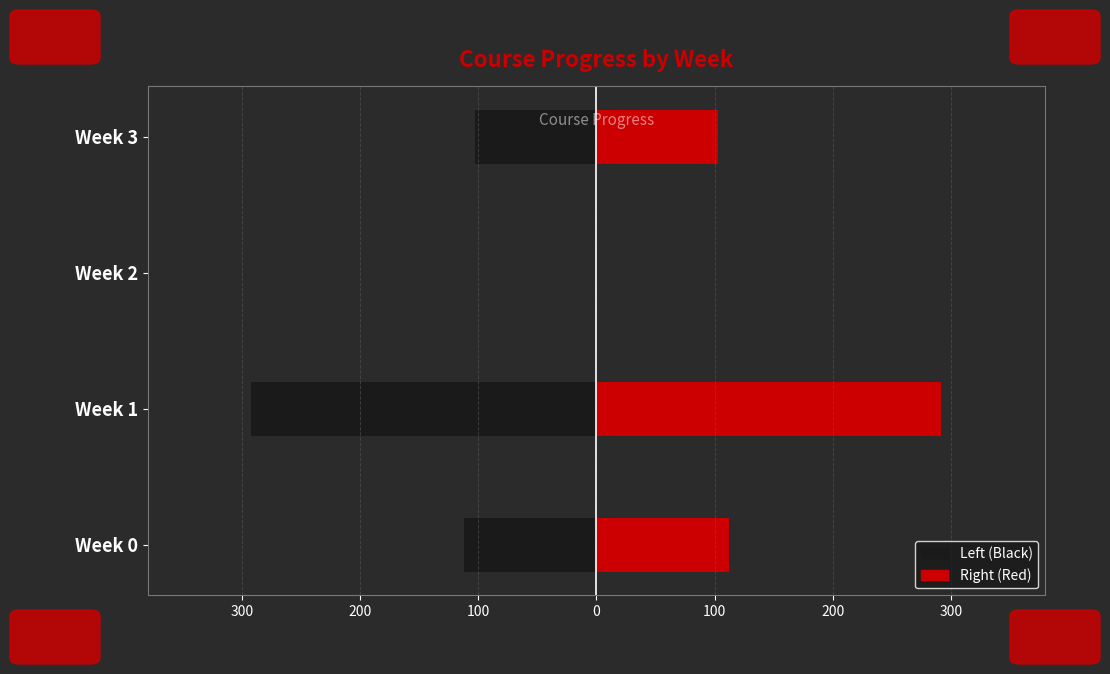

What are all the series names shown in the legend?

Left (Black), Right (Red)